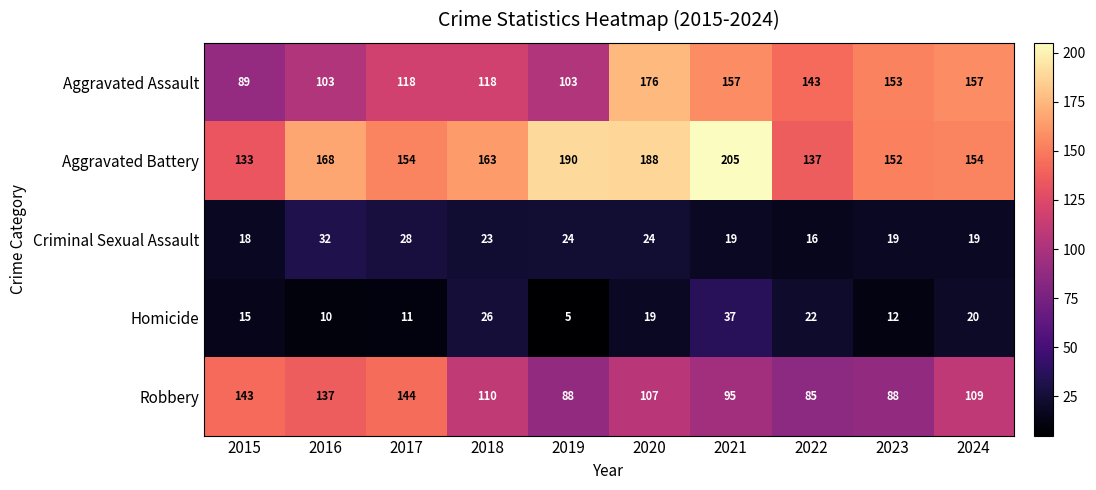

Which series changed the most between 2017 and 2020?

Aggravated Assault